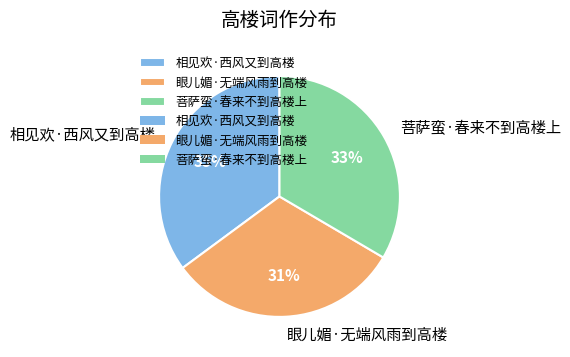

Combined, do 眼儿媚·无端风雨到高楼 and 相见欢·西风又到高楼 account for over 50%?

Yes